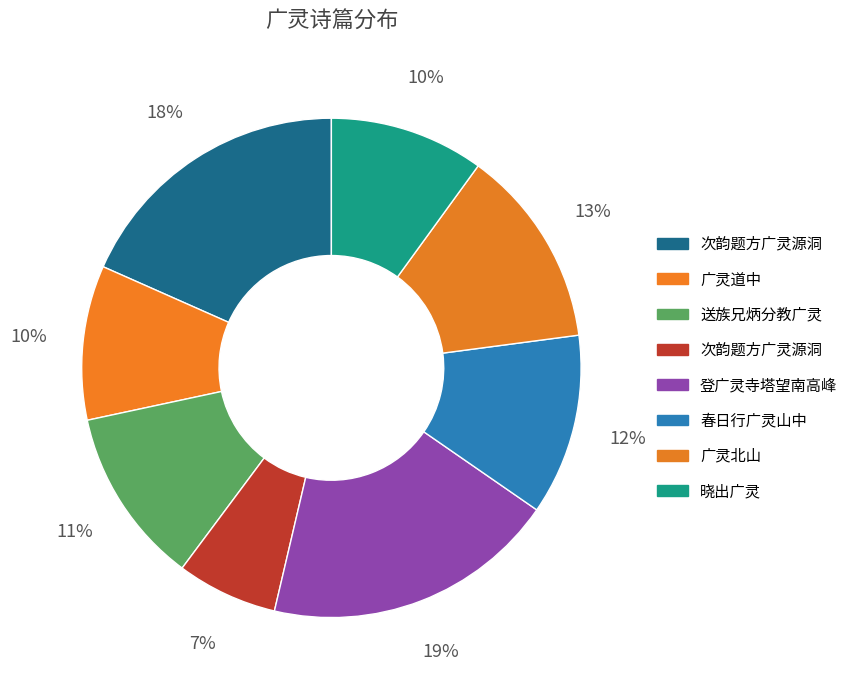

How many slices are in this pie chart?

8